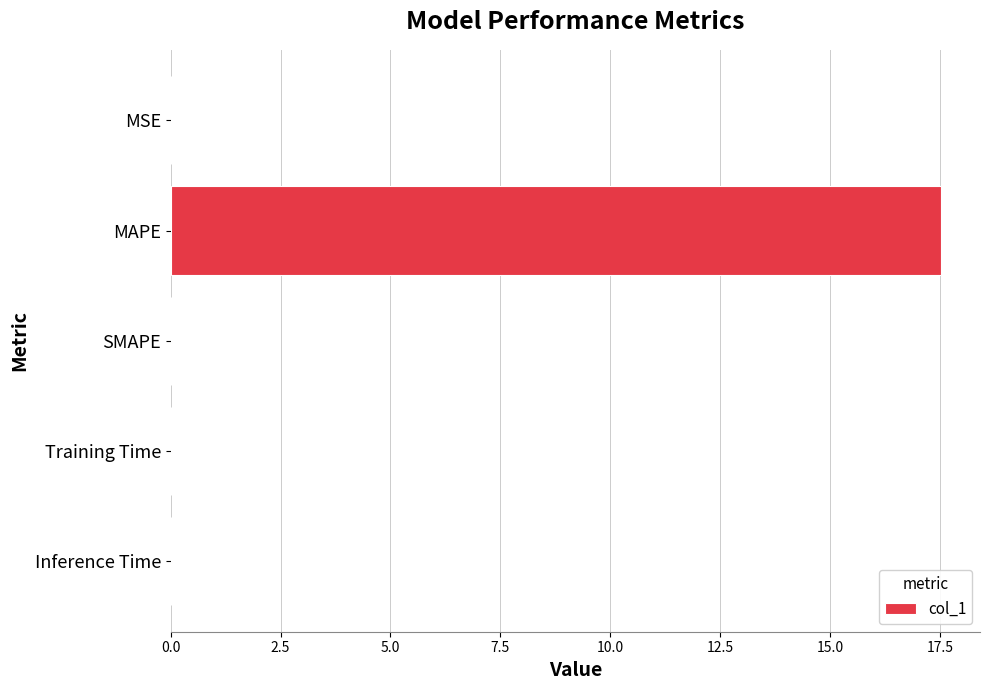

Between Inference Time and MAPE, which is larger?

MAPE